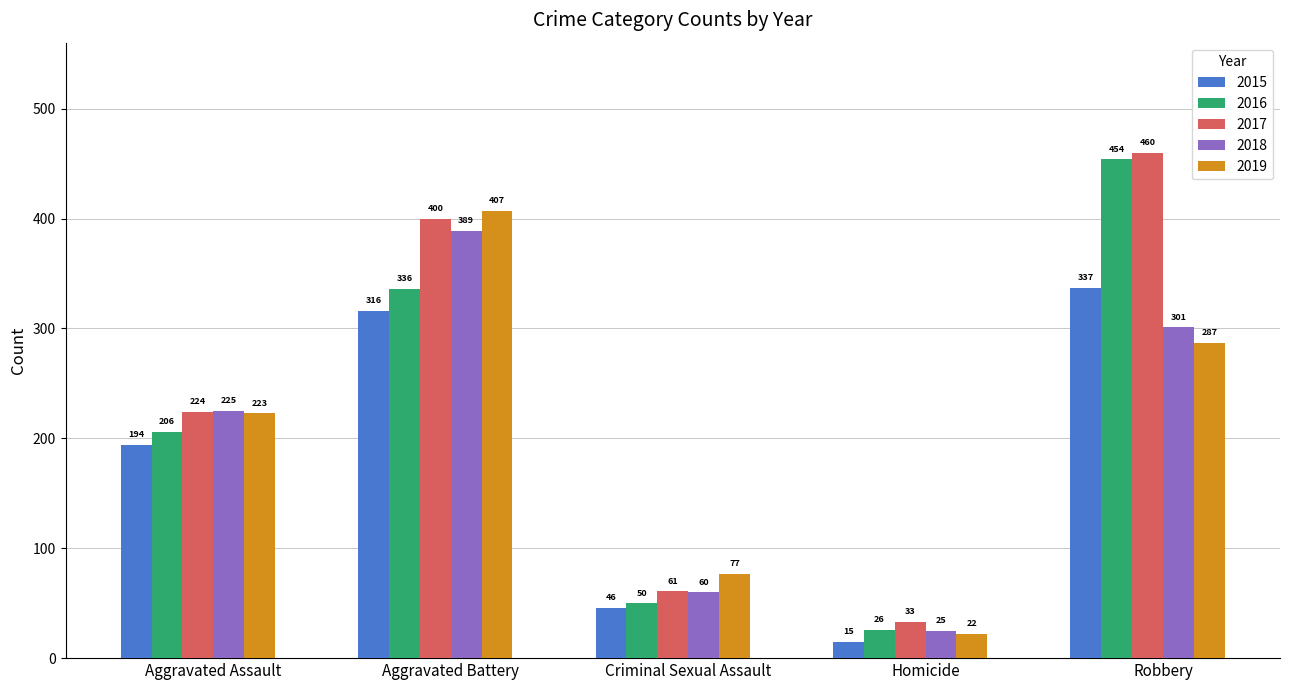

The value of 2017 at Aggravated Assault is 224. True or false?

True